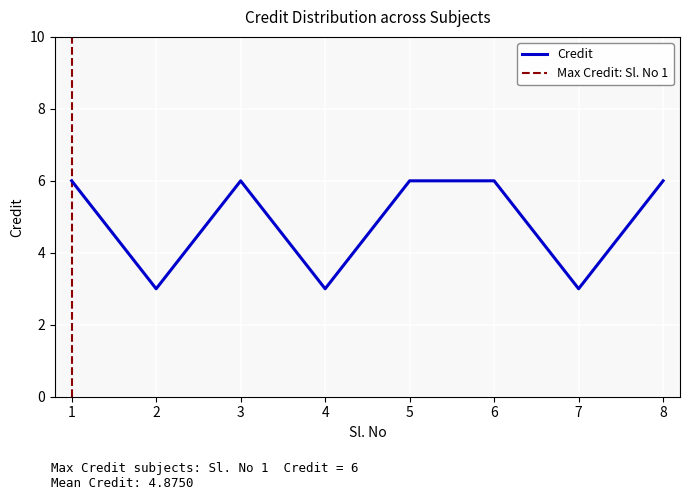

Rank the categories by value from highest to lowest.

1, 3, 5, 6, 8, 2, 4, 7